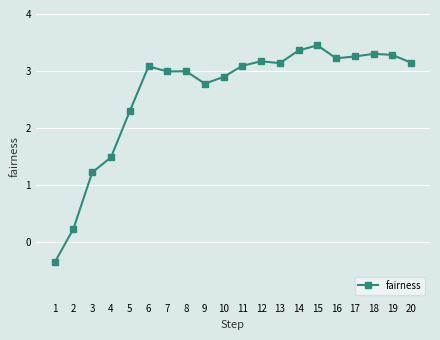

What is the average value?

2.6